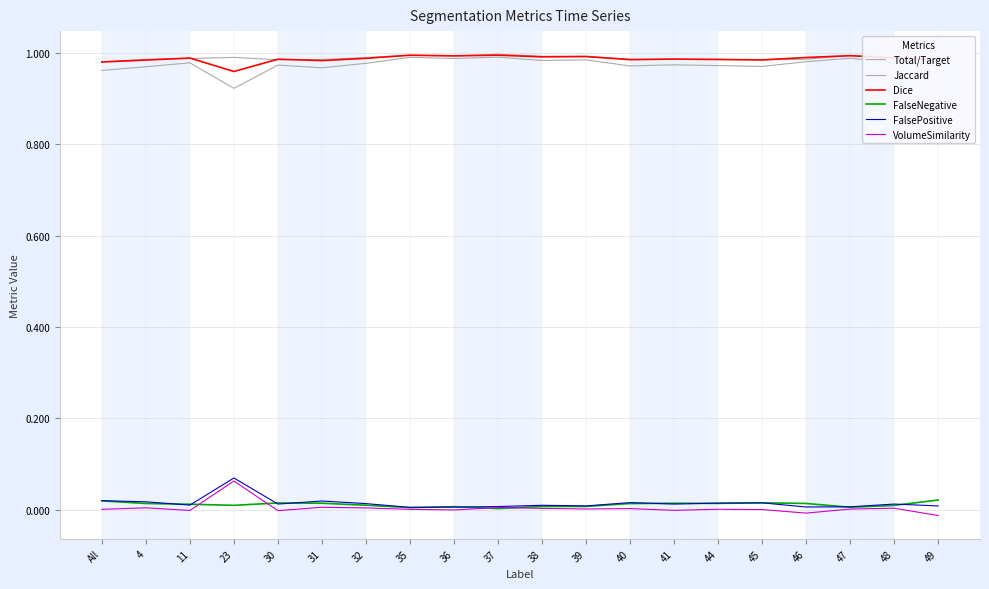

Reading right to left, extract all data points from this chart.

Total/Target: 1.0	1.0	1.0	1.0	1.0	1.0	1.0	1.0	1.0	1.0	1.0	1.0	1.0	1.0	1.0	1.0	1.0	1.0	1.0	1.0
Jaccard: 1.0	1.0	1.0	1.0	1.0	1.0	1.0	1.0	1.0	1.0	1.0	1.0	1.0	1.0	1.0	1.0	0.9	1.0	1.0	1.0
Dice: 1.0	1.0	1.0	1.0	1.0	1.0	1.0	1.0	1.0	1.0	1.0	1.0	1.0	1.0	1.0	1.0	1.0	1.0	1.0	1.0
FalseNegative: 0.0	0.0	0.0	0.0	0.0	0.0	0.0	0.0	0.0	0.0	0.0	0.0	0.0	0.0	0.0	0.0	0.0	0.0	0.0	0.0
FalsePositive: 0.0	0.0	0.0	0.0	0.0	0.0	0.0	0.0	0.0	0.0	0.0	0.0	0.0	0.0	0.0	0.0	0.1	0.0	0.0	0.0
VolumeSimilarity: -0.0	0.0	0.0	-0.0	-0.0	0.0	-0.0	0.0	0.0	0.0	0.0	-0.0	0.0	0.0	0.0	-0.0	0.1	-0.0	0.0	0.0